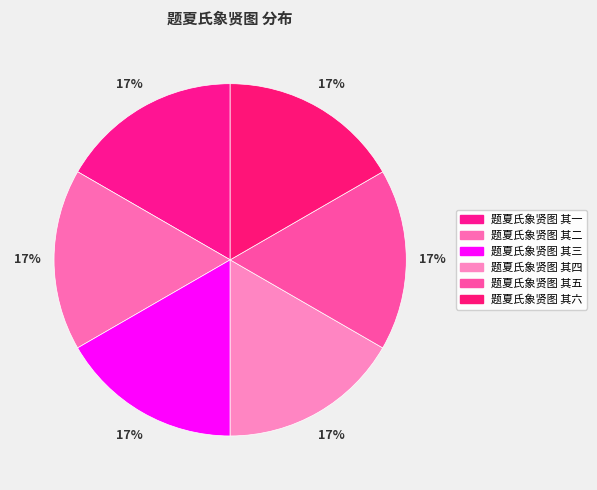

How many segments does this pie chart have?

6